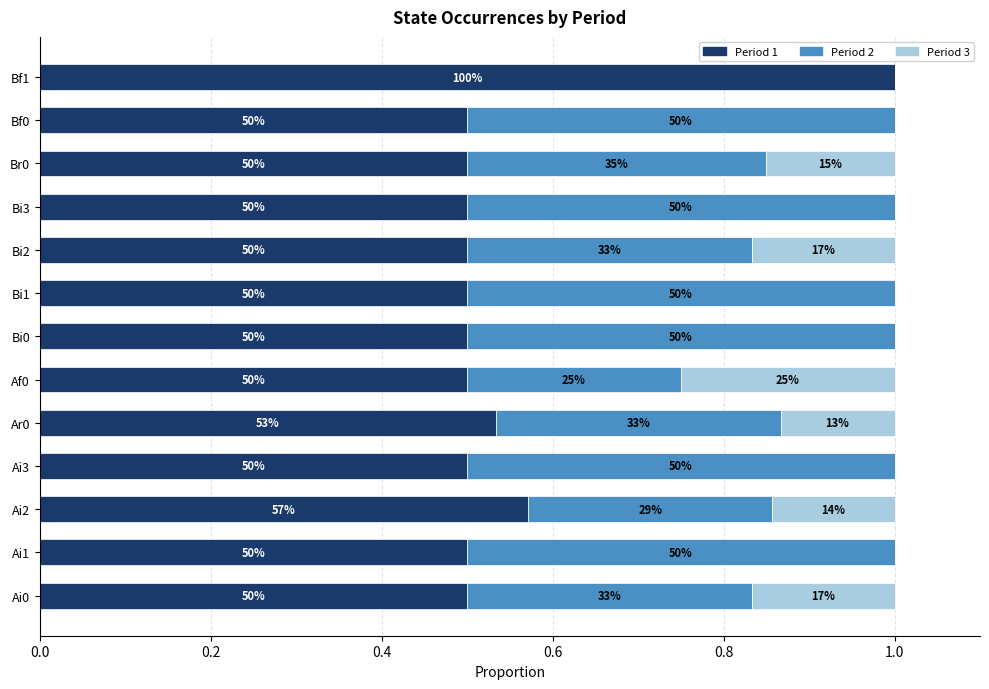

Reading right to left, what are all the values shown in this chart?

Period 1: 1.0	0.5	0.5	0.5	0.5	0.5	0.5	0.5	0.5	0.5	0.6	0.5	0.5
Period 2: 0.0	0.5	0.3	0.5	0.3	0.5	0.5	0.2	0.3	0.5	0.3	0.5	0.3
Period 3: 0.0	0.0	0.2	0.0	0.2	0.0	0.0	0.2	0.1	0.0	0.1	0.0	0.2